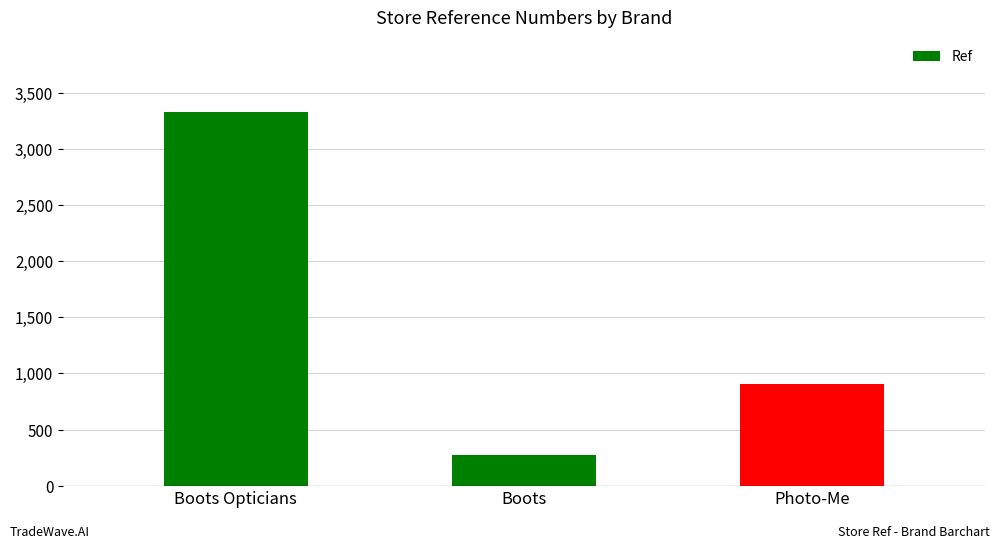

List the labels in order of value, smallest first.

Boots, Photo-Me, Boots Opticians